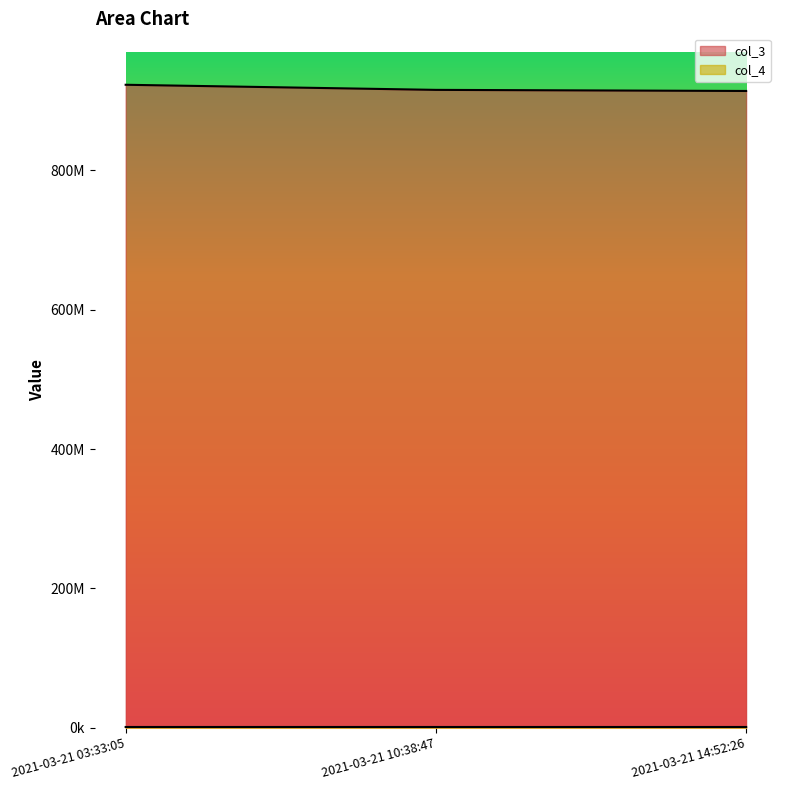

Reading left to right, what are all the values shown in this chart?

col_3: 923063160	915722382	914152944
col_4: 923063	915722	914152